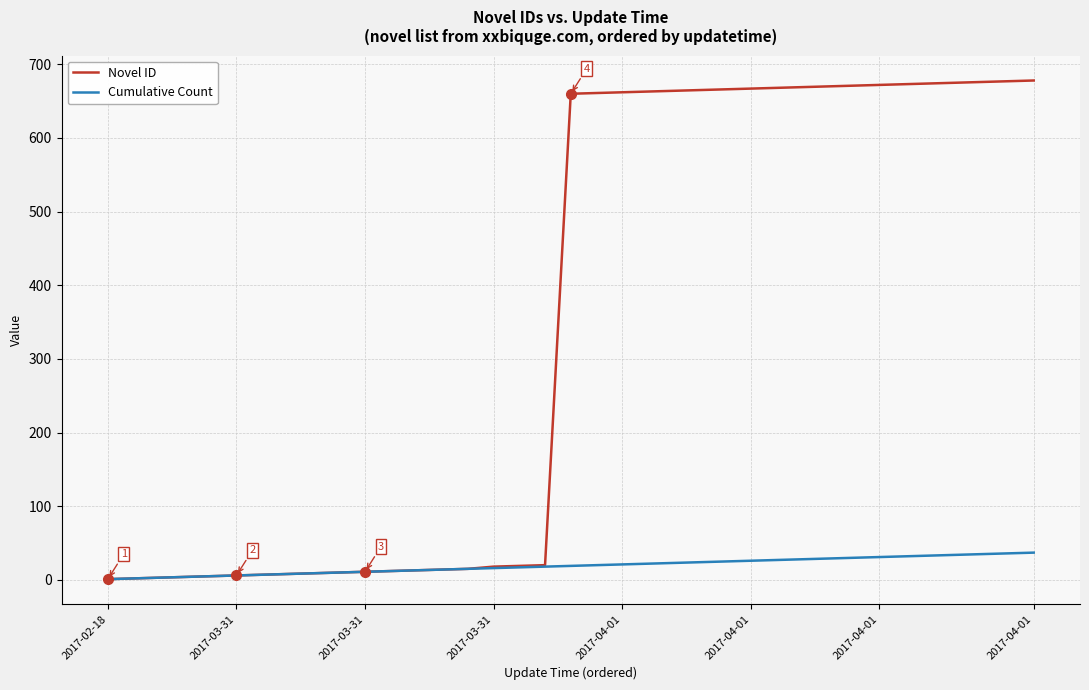

What is the maximum value shown in the chart?

678